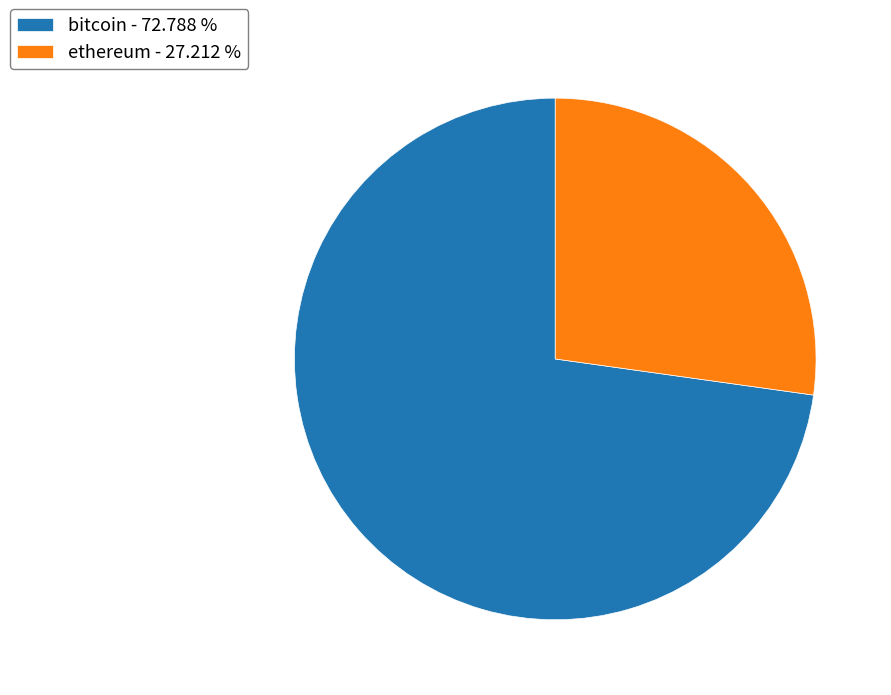

Between bitcoin - 72.788 % and ethereum - 27.212 %, which is larger?

bitcoin - 72.788 %